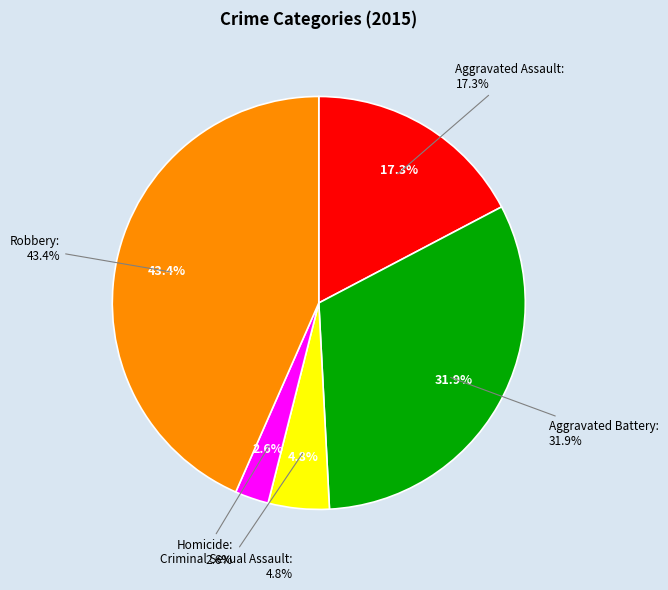

Count the number of slices in the pie.

5